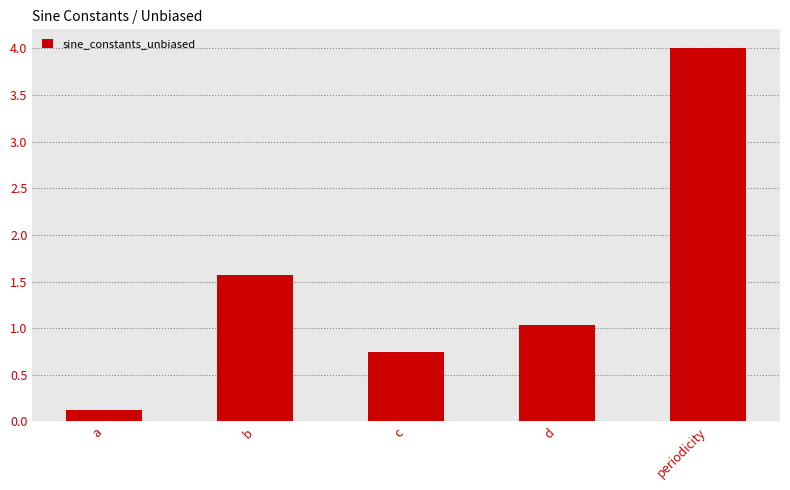

What is the label of the 2nd bar from the right?

d